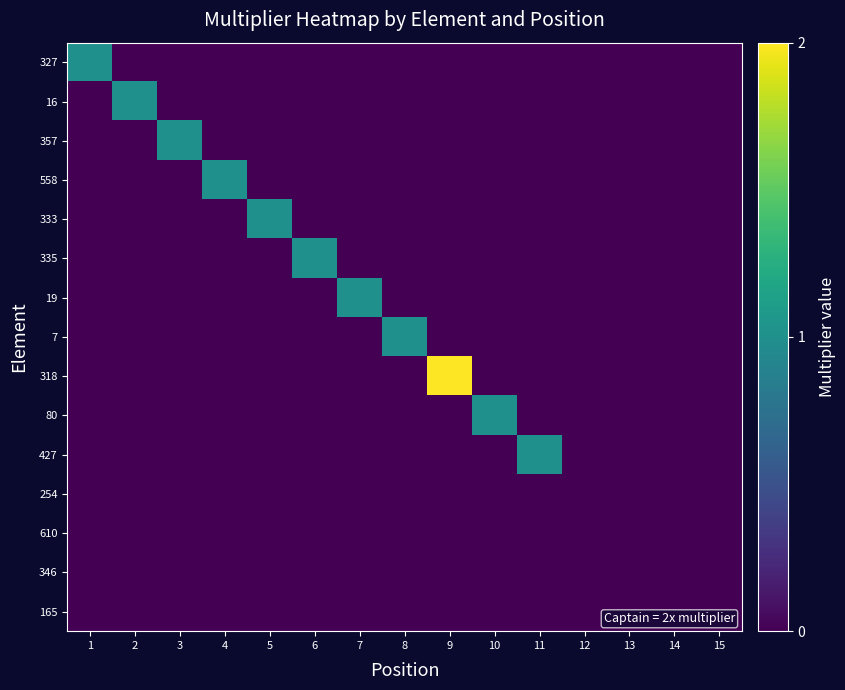

Reading left to right, what are all the values shown in this chart?

327: 1=1	2=0	3=0	4=0	5=0	6=0	7=0	8=0	9=0	10=0	11=0	12=0	13=0	14=0	15=0
16: 1=0	2=1	3=0	4=0	5=0	6=0	7=0	8=0	9=0	10=0	11=0	12=0	13=0	14=0	15=0
357: 1=0	2=0	3=1	4=0	5=0	6=0	7=0	8=0	9=0	10=0	11=0	12=0	13=0	14=0	15=0
558: 1=0	2=0	3=0	4=1	5=0	6=0	7=0	8=0	9=0	10=0	11=0	12=0	13=0	14=0	15=0
333: 1=0	2=0	3=0	4=0	5=1	6=0	7=0	8=0	9=0	10=0	11=0	12=0	13=0	14=0	15=0
335: 1=0	2=0	3=0	4=0	5=0	6=1	7=0	8=0	9=0	10=0	11=0	12=0	13=0	14=0	15=0
19: 1=0	2=0	3=0	4=0	5=0	6=0	7=1	8=0	9=0	10=0	11=0	12=0	13=0	14=0	15=0
7: 1=0	2=0	3=0	4=0	5=0	6=0	7=0	8=1	9=0	10=0	11=0	12=0	13=0	14=0	15=0
318: 1=0	2=0	3=0	4=0	5=0	6=0	7=0	8=0	9=2	10=0	11=0	12=0	13=0	14=0	15=0
80: 1=0	2=0	3=0	4=0	5=0	6=0	7=0	8=0	9=0	10=1	11=0	12=0	13=0	14=0	15=0
427: 1=0	2=0	3=0	4=0	5=0	6=0	7=0	8=0	9=0	10=0	11=1	12=0	13=0	14=0	15=0
254: 1=0	2=0	3=0	4=0	5=0	6=0	7=0	8=0	9=0	10=0	11=0	12=0	13=0	14=0	15=0
610: 1=0	2=0	3=0	4=0	5=0	6=0	7=0	8=0	9=0	10=0	11=0	12=0	13=0	14=0	15=0
346: 1=0	2=0	3=0	4=0	5=0	6=0	7=0	8=0	9=0	10=0	11=0	12=0	13=0	14=0	15=0
165: 1=0	2=0	3=0	4=0	5=0	6=0	7=0	8=0	9=0	10=0	11=0	12=0	13=0	14=0	15=0